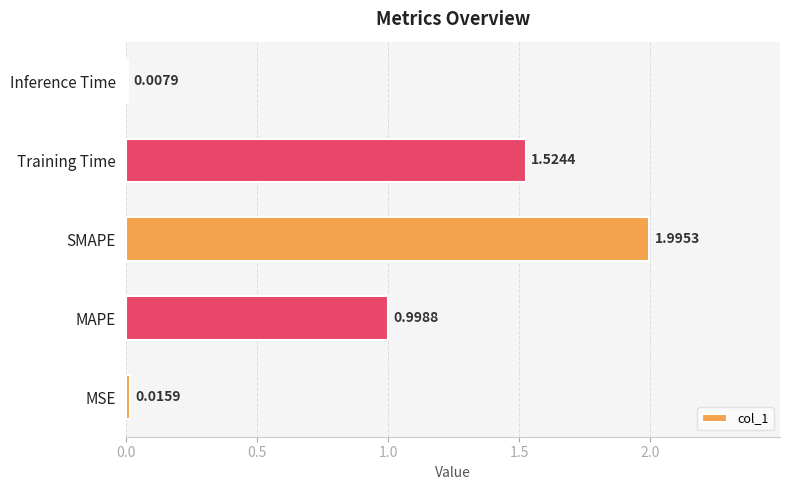

What is the change in value from SMAPE to Inference Time?

-2.0